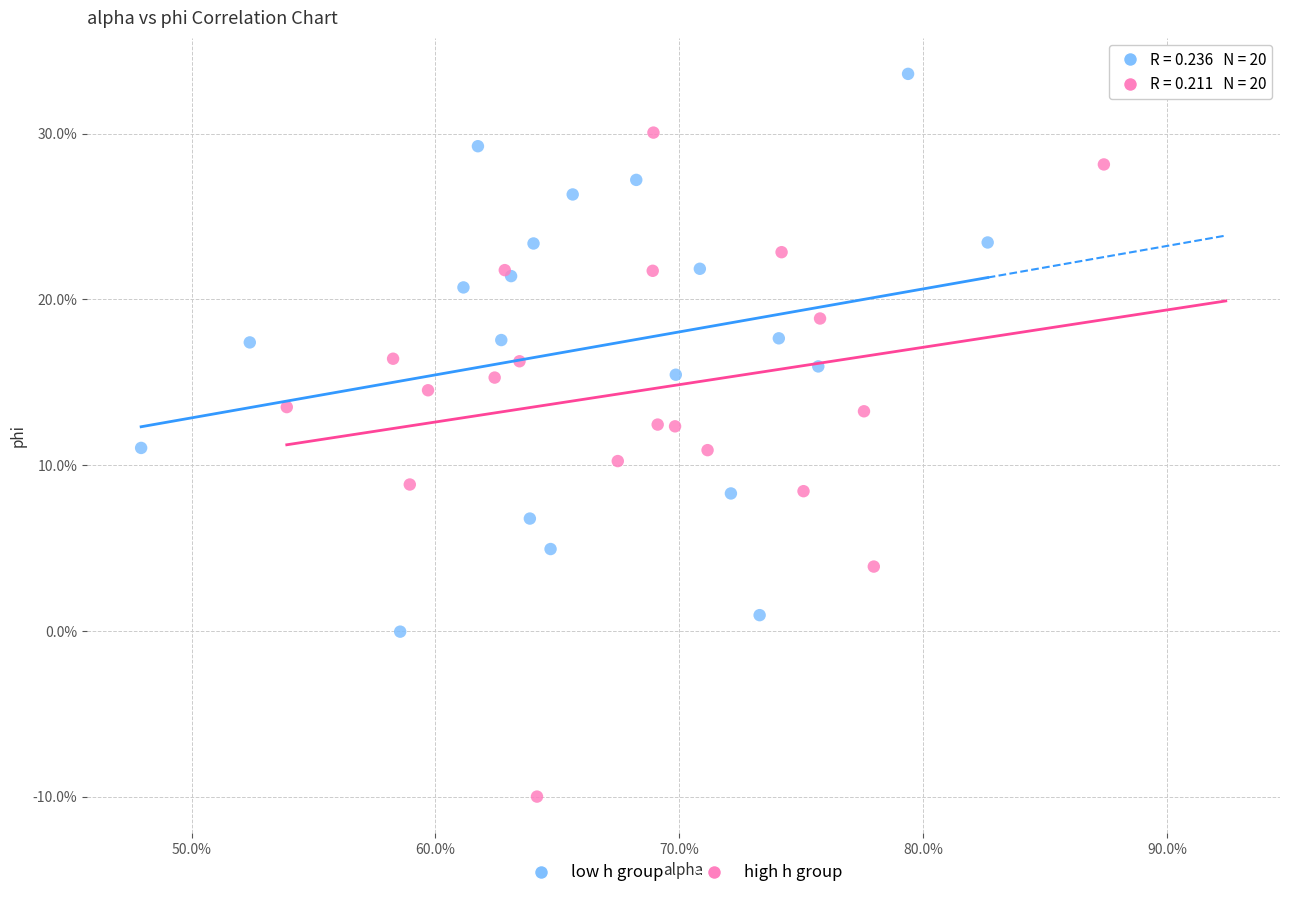

What are all the series names shown in the legend?

low h group, high h group